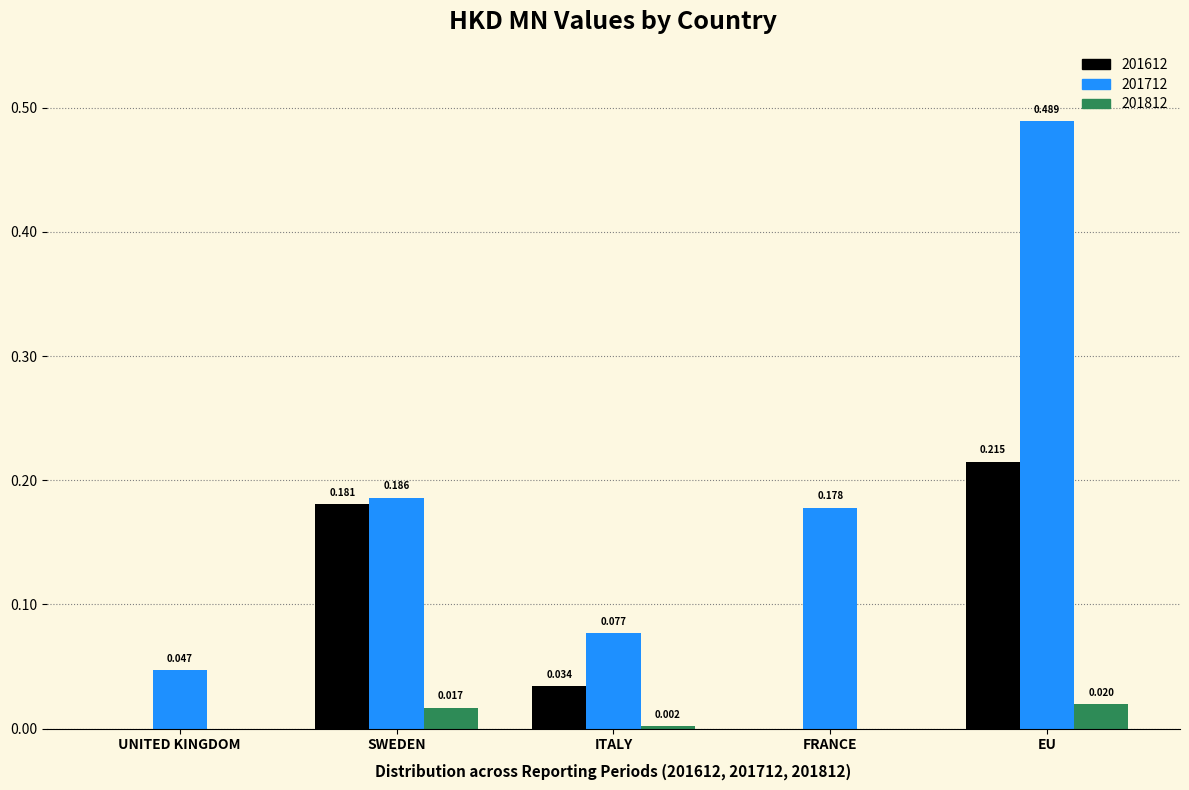

Which category has the highest value across all series?

EU